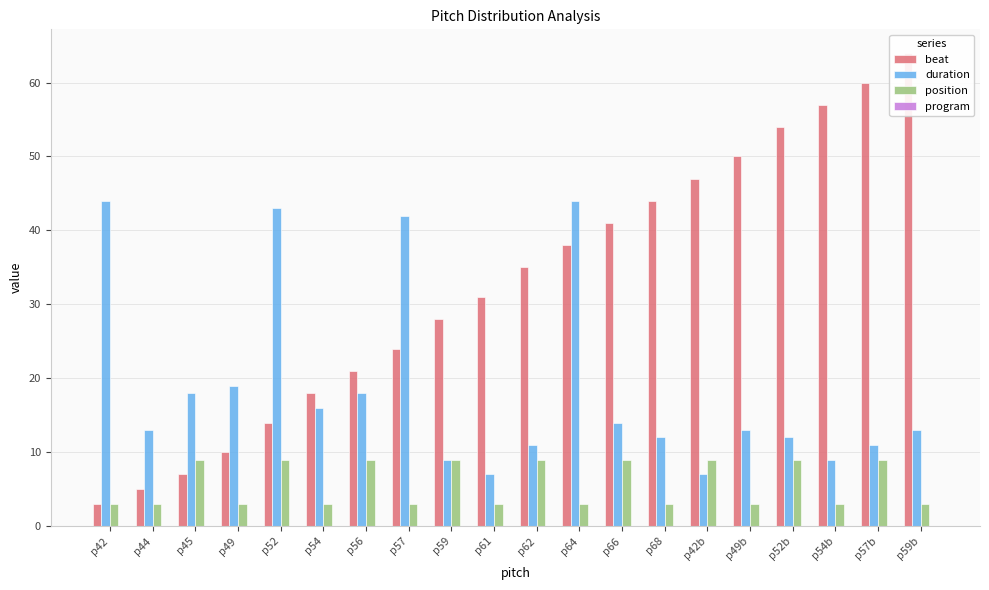

How many values in the position series exceed 3?

9